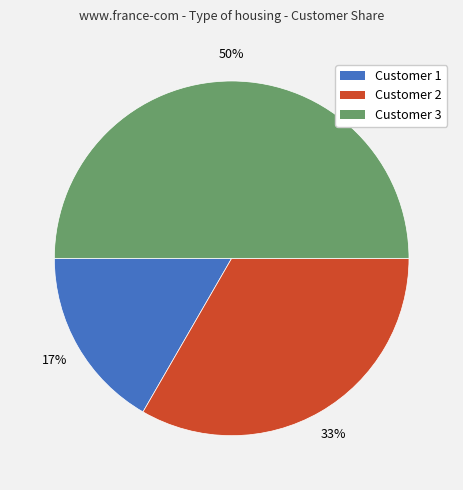

What percentage is the Customer 3 slice, to the nearest percent?

50%